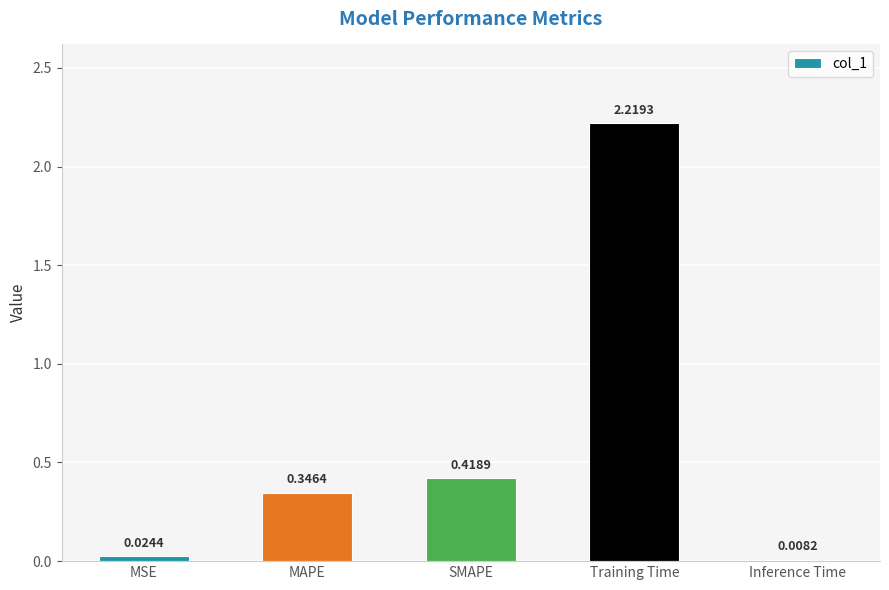

What is the label of the 1st bar from the right?

Inference Time